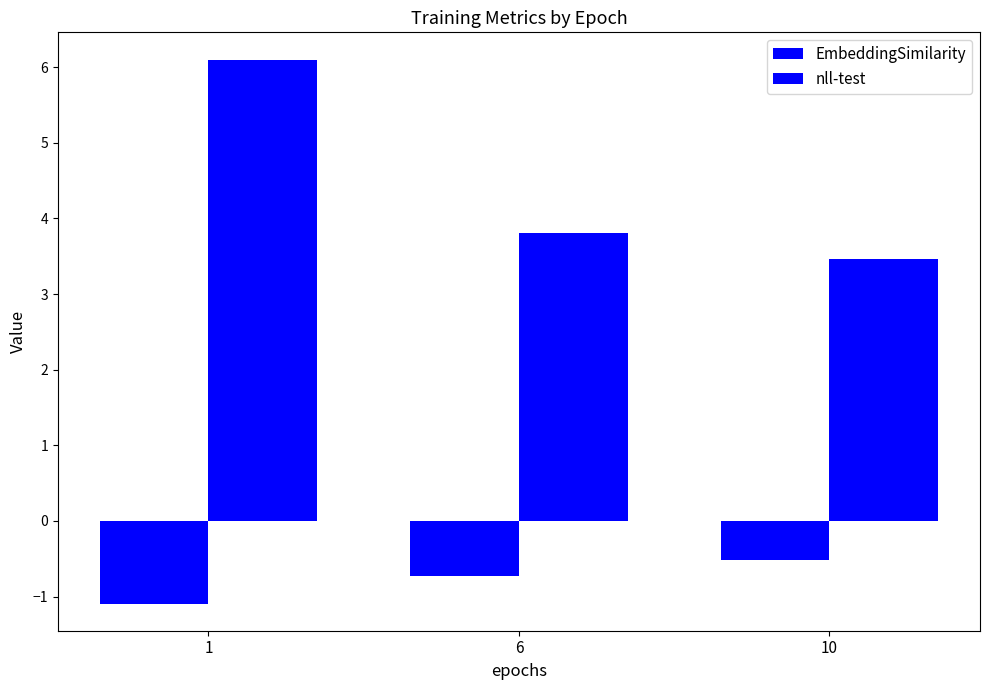

What is the value of the nll-test bar at the 1st from the left?

6.1